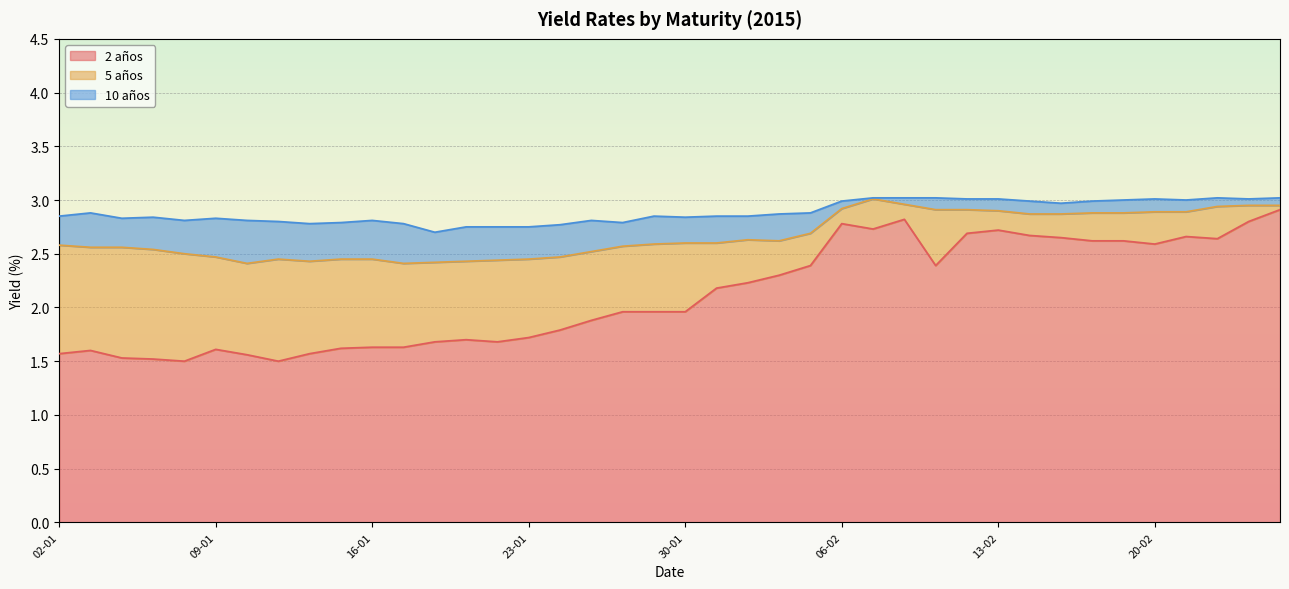

At which label does 10 años reach its peak?

09-02